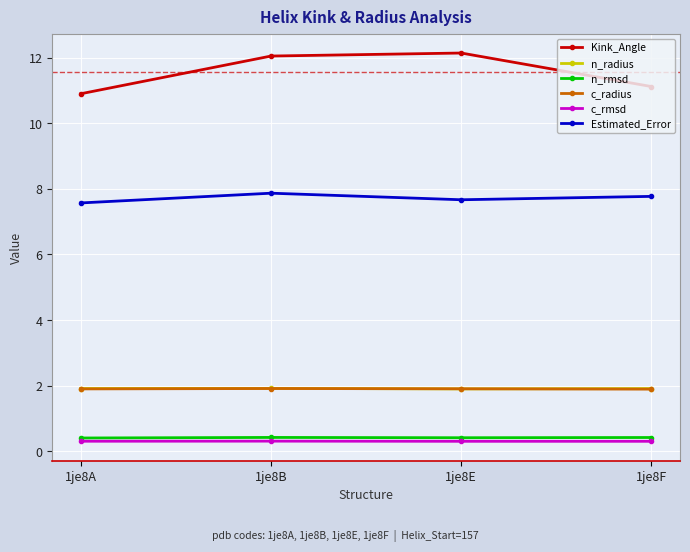

Where is the first local minimum for Estimated_Error?

1je8E